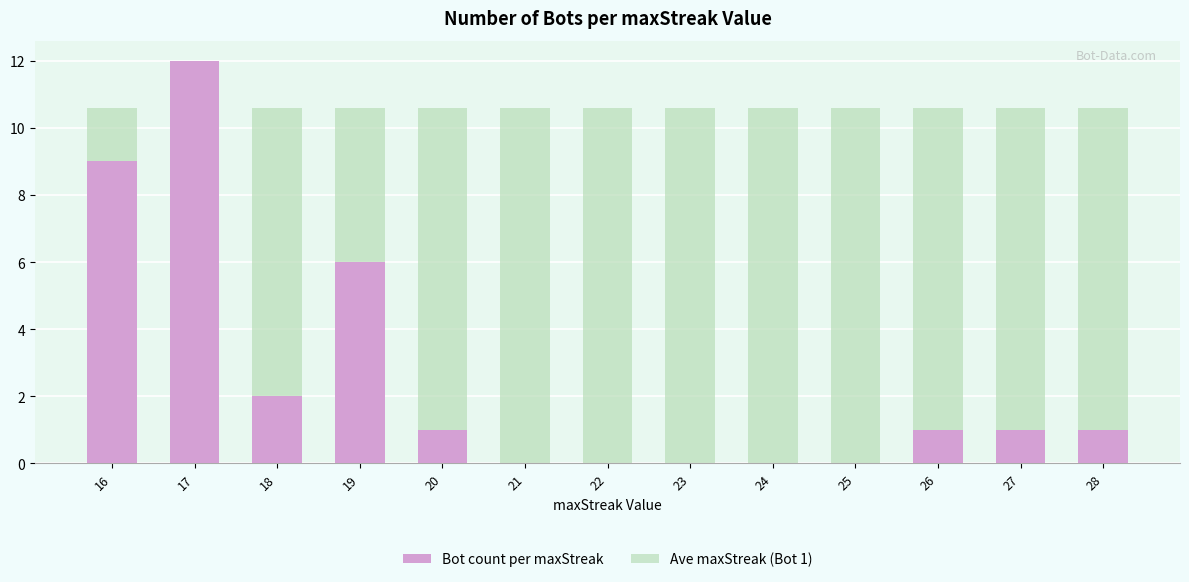

The Bot count per maxStreak series shows 0.7 at 18. True or false?

False